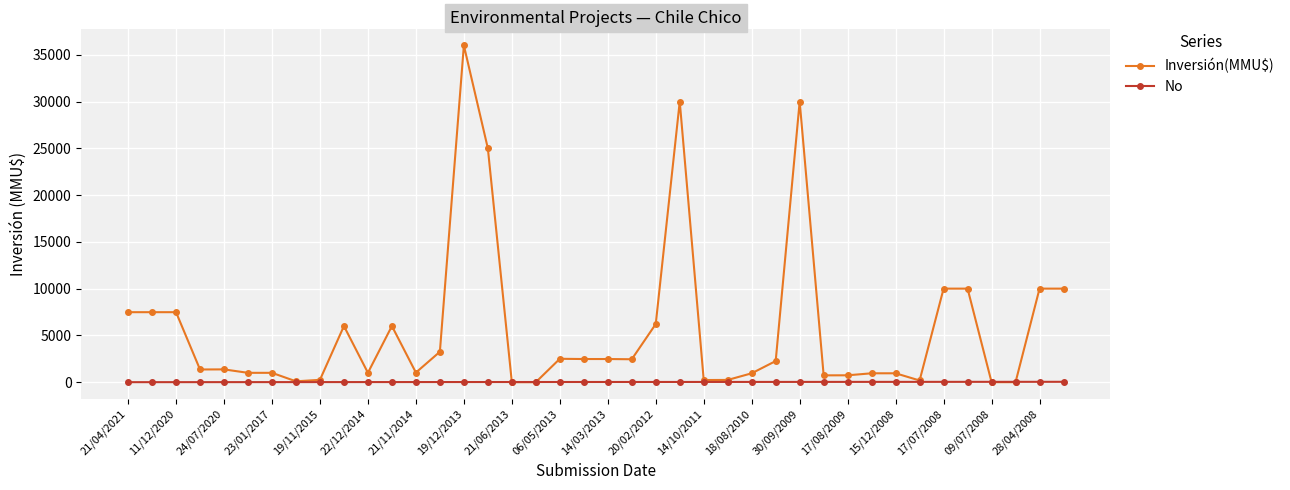

How many lines are shown in the chart?

2